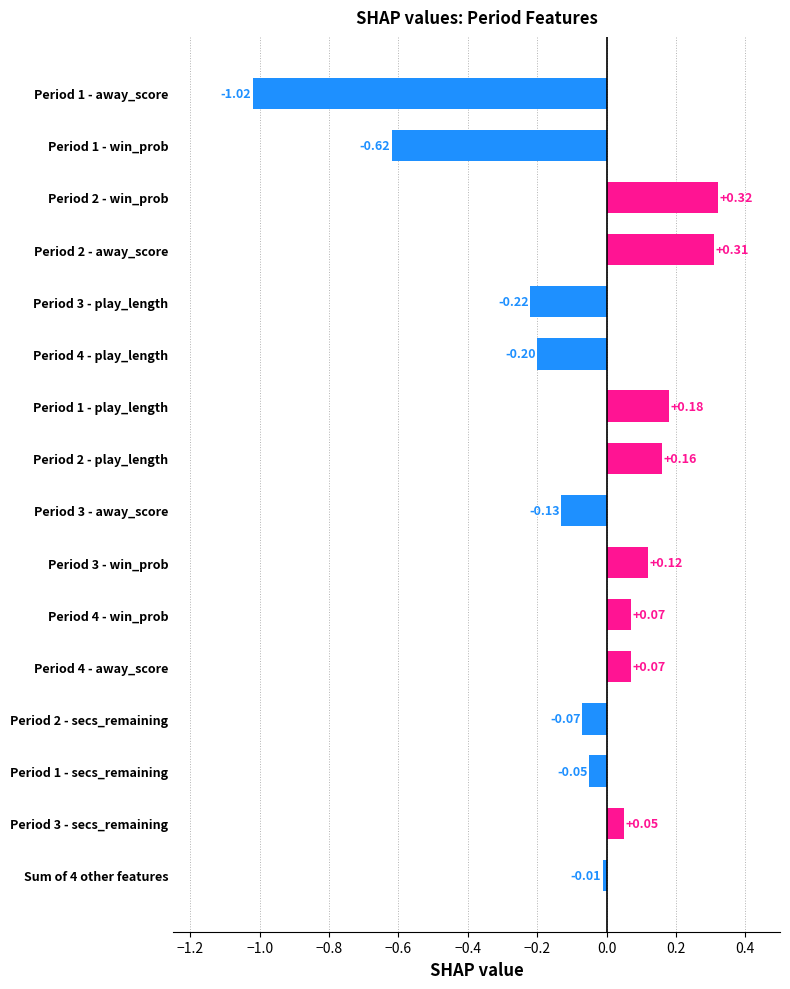

Are the bars grouped side by side (vs. stacked)?

No